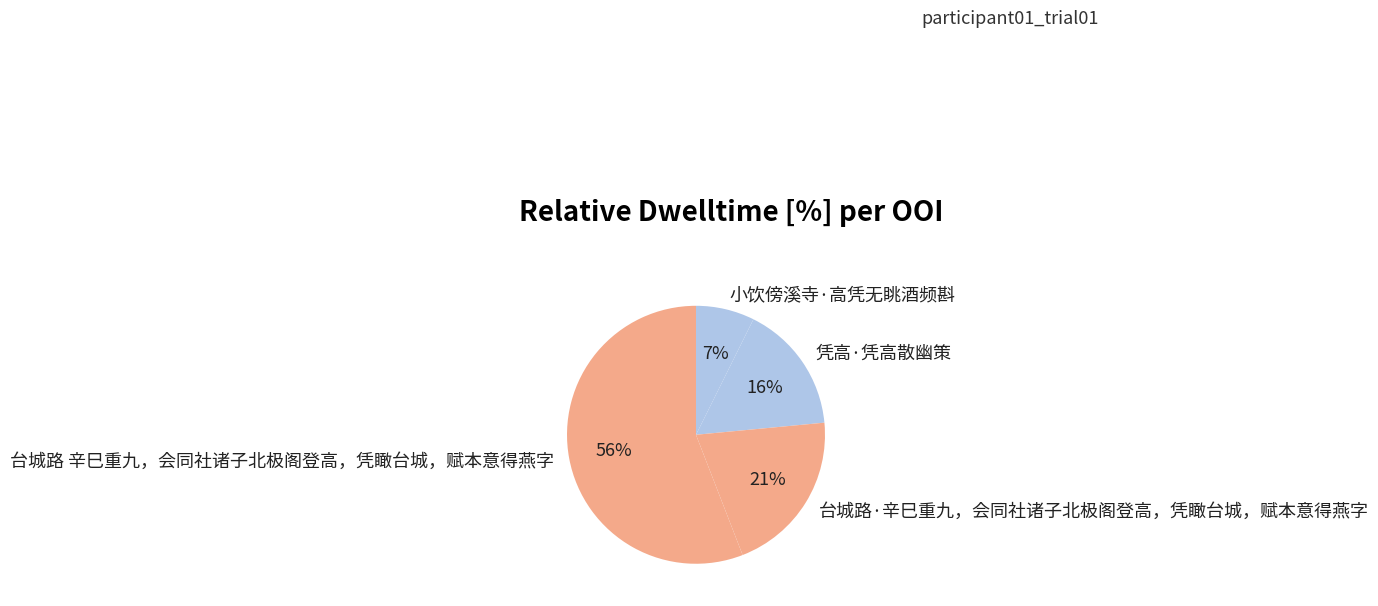

Is 台城路 辛巳重九，会同社诸子北极阁登高，凭瞰台城，赋本意得燕字 the majority of the pie?

Yes